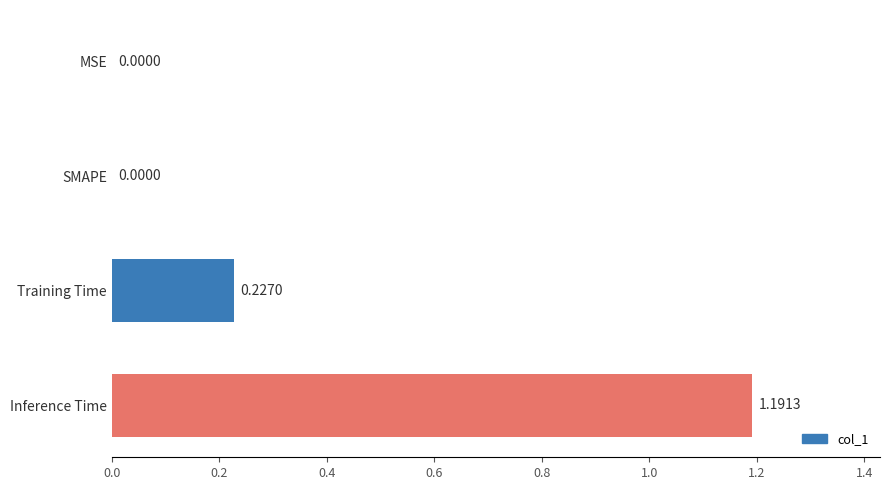

Which label corresponds to the largest value in the chart?

Inference Time